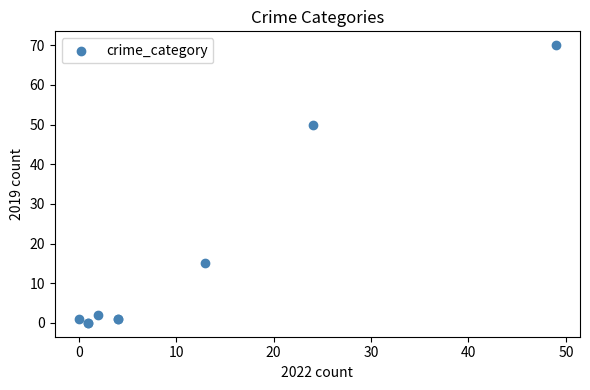

What Y value in the scatter plot is closest to 35?

50